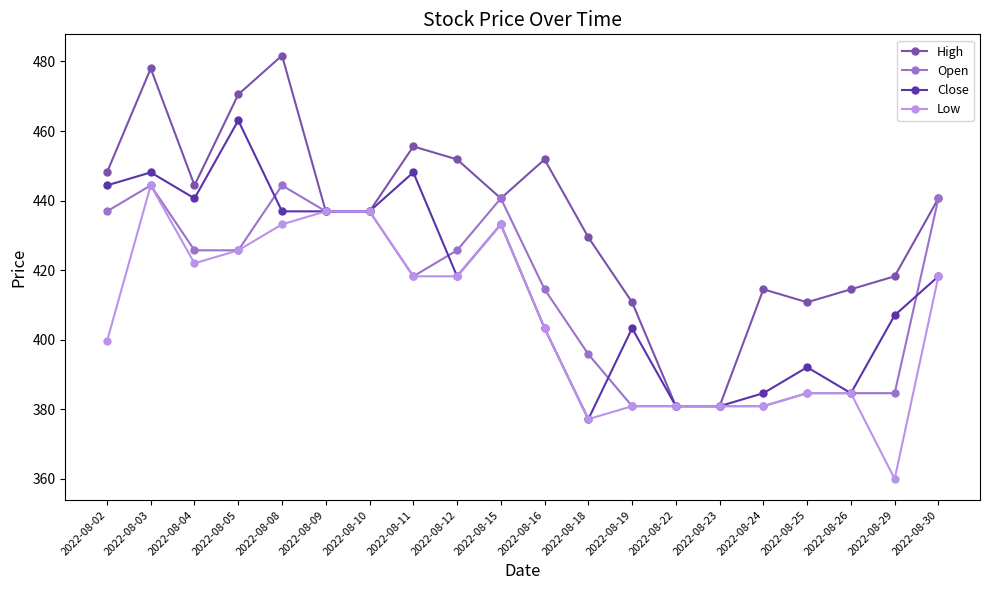

What is the sum of the Close values at 2022-08-04 and 2022-08-30?

858.9